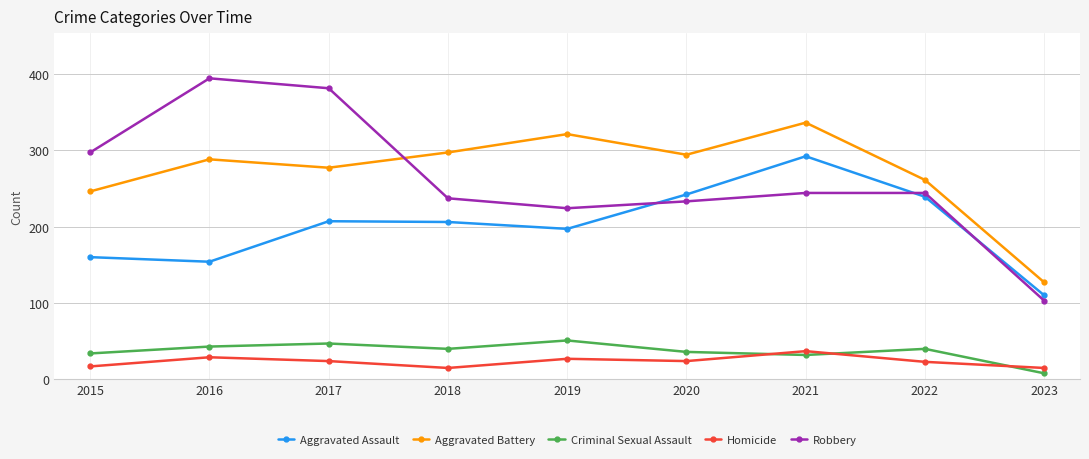

At 2021, list the series in order from largest to smallest.

Aggravated Battery, Aggravated Assault, Robbery, Homicide, Criminal Sexual Assault